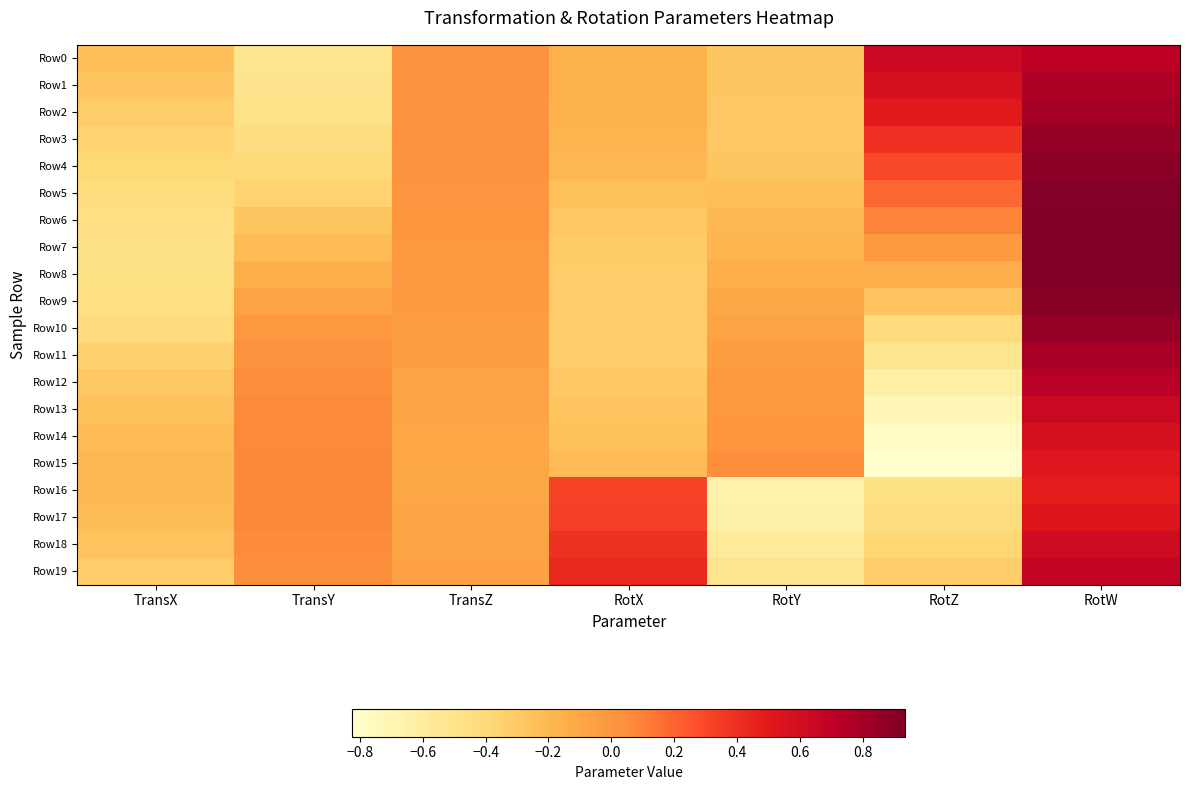

What is the total value across all series at RotZ?

-3.2